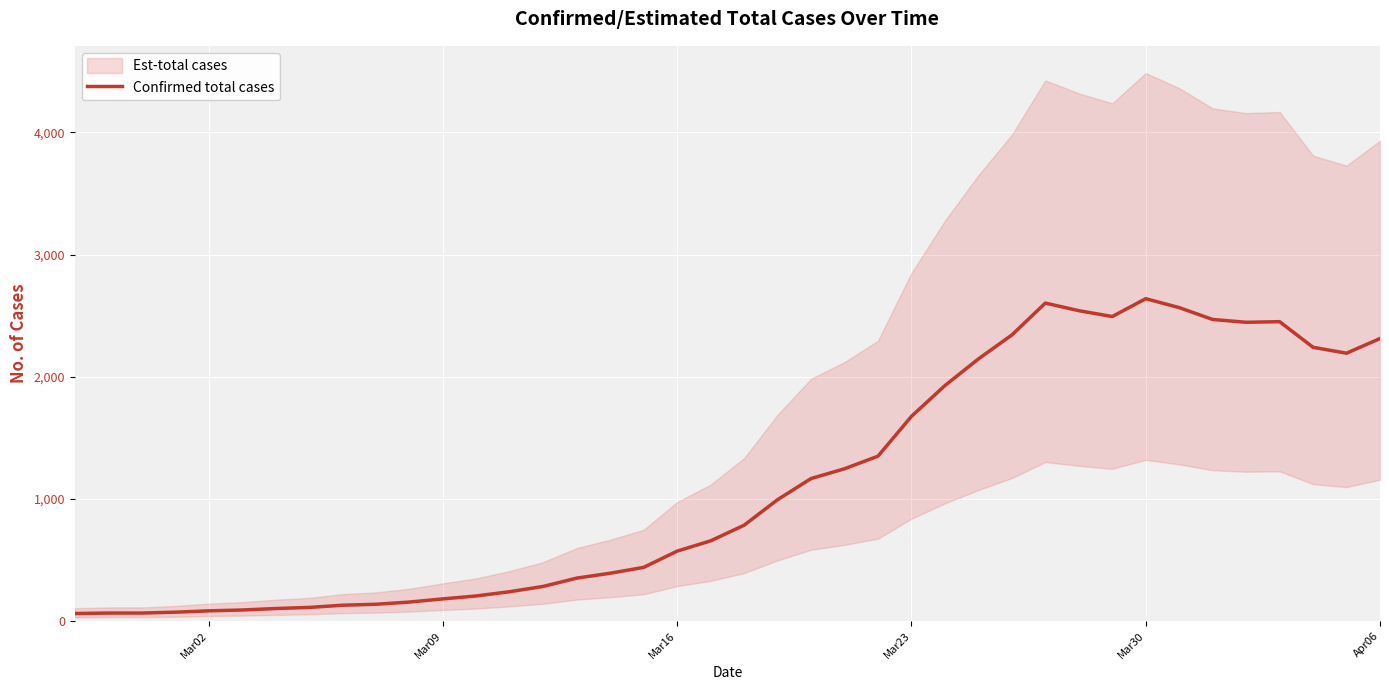

Reading left to right, list all the values displayed in this chart.

62	66	66	73	84	91	103	112	130	138	156	182	206	241	284	352	392	440	573	657	785	994	1167	1247	1350	1676	1928	2146	2342	2603	2541	2493	2639	2566	2469	2446	2451	2241	2193	2313